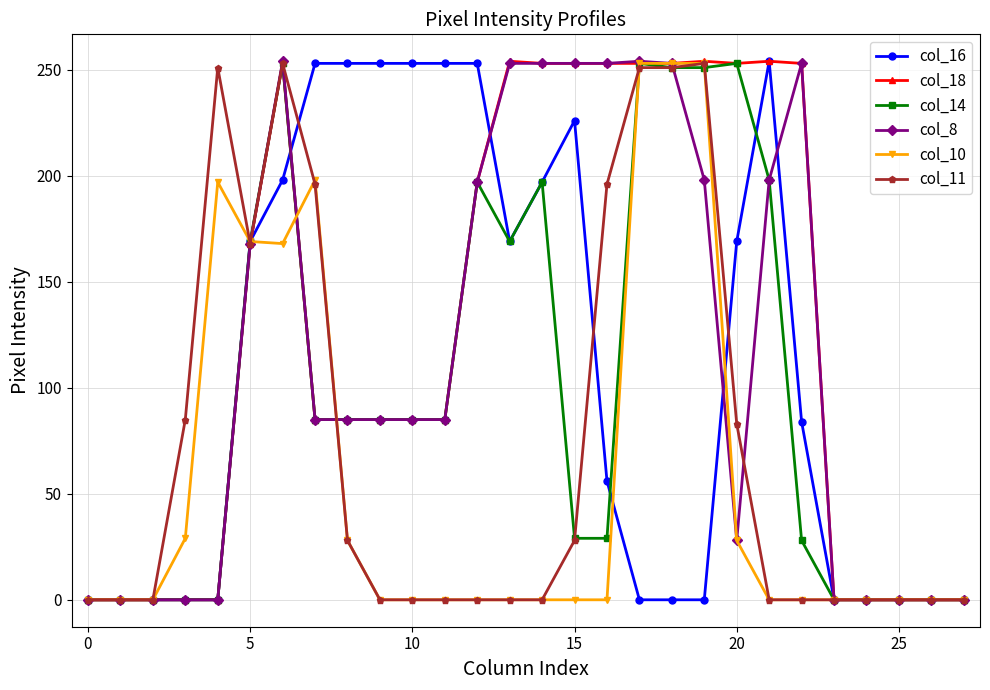

Which series has the largest total across all categories?

col_18